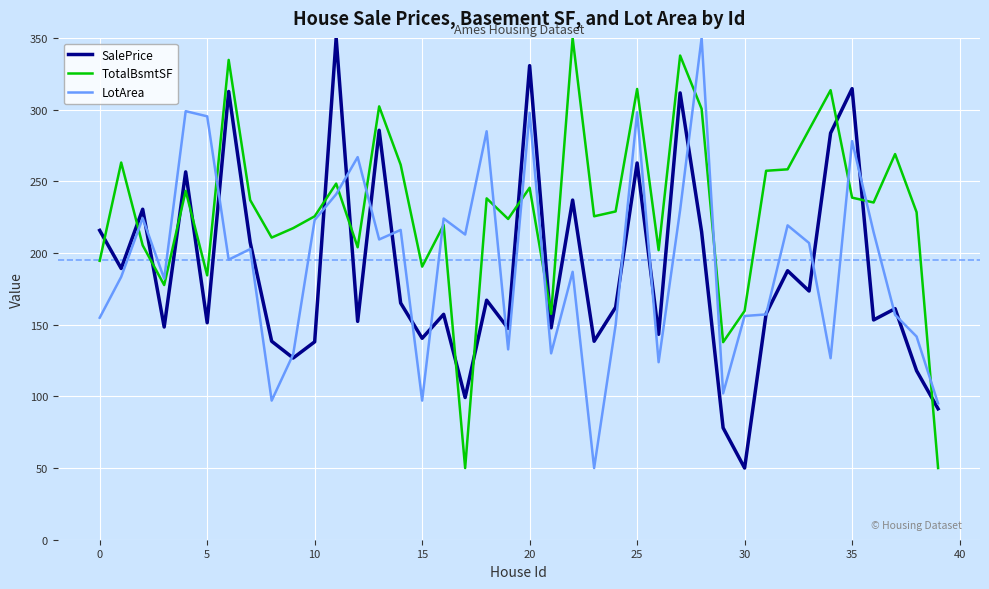

Which series has the largest total across all categories?

TotalBsmtSF